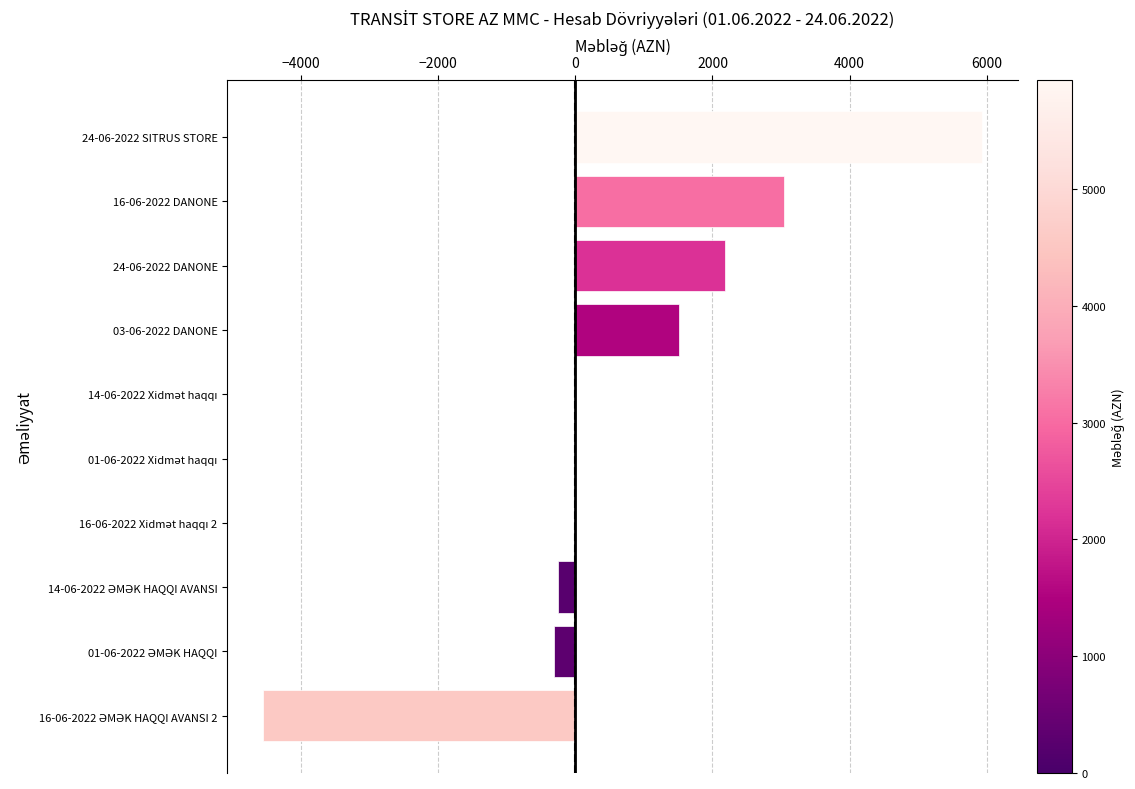

What is the sum of all values?

7532.1